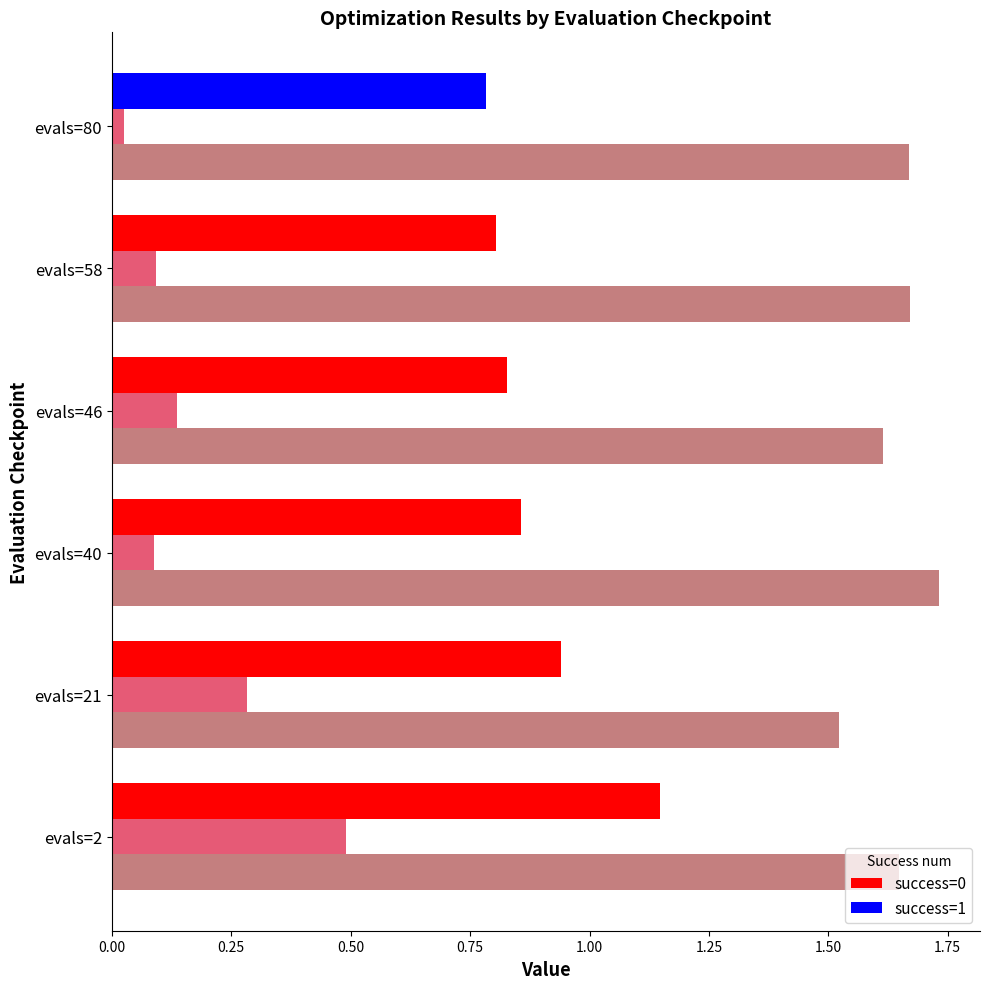

At which category is the sum across all series the highest?

evals=2